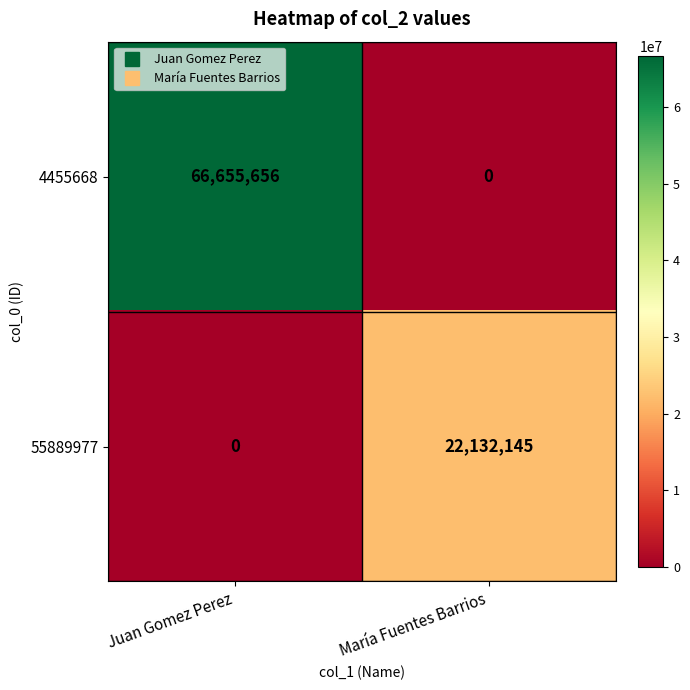

The 4455668 series shows 66655656 at Juan Gomez Perez. True or false?

True